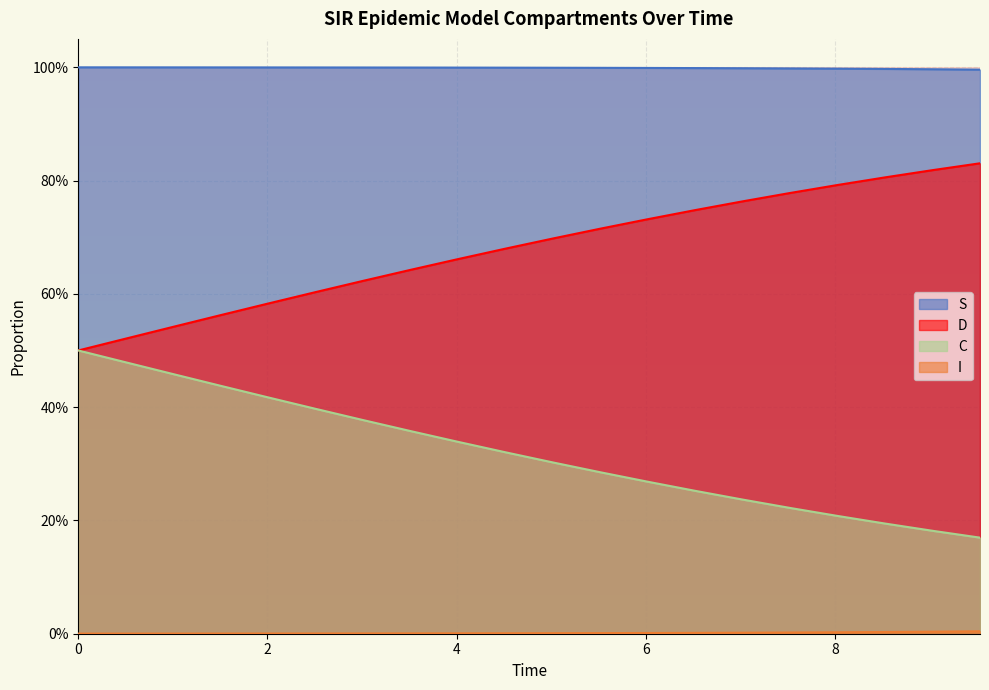

What is the label of the 7th point from the left?

6